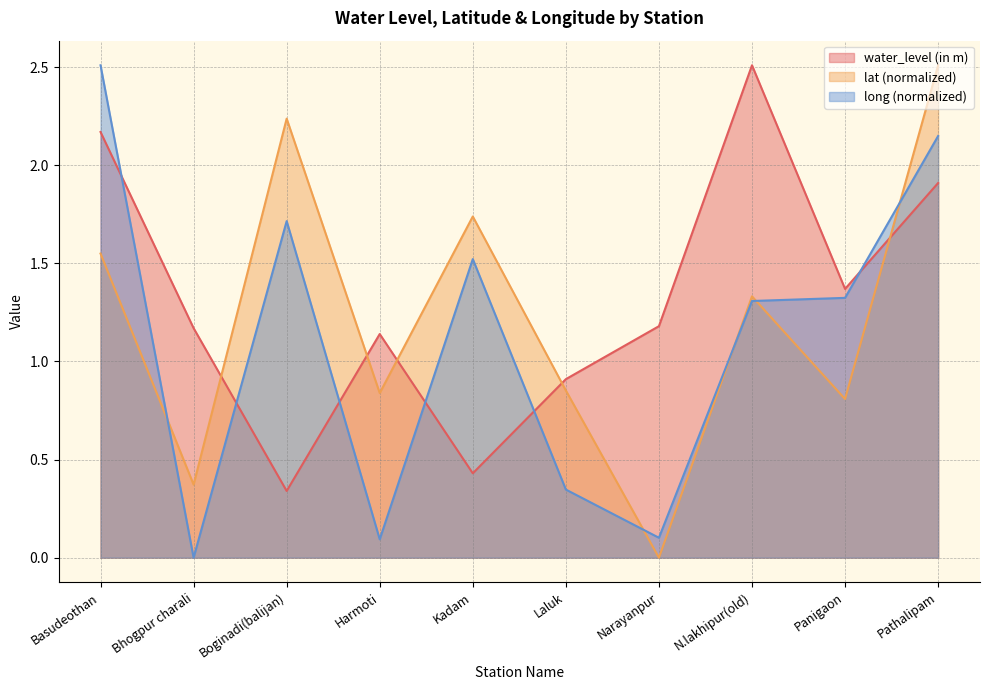

Where does the lat series first go above 1?

Basudeothan